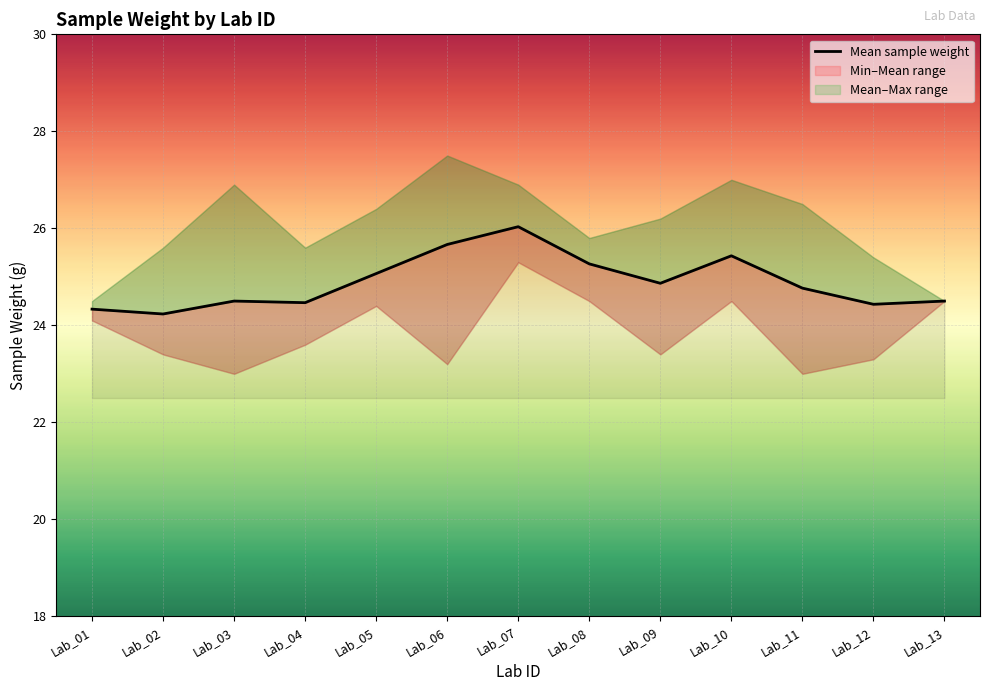

How many points are lower than both their immediate neighbors (excluding endpoints)?

4